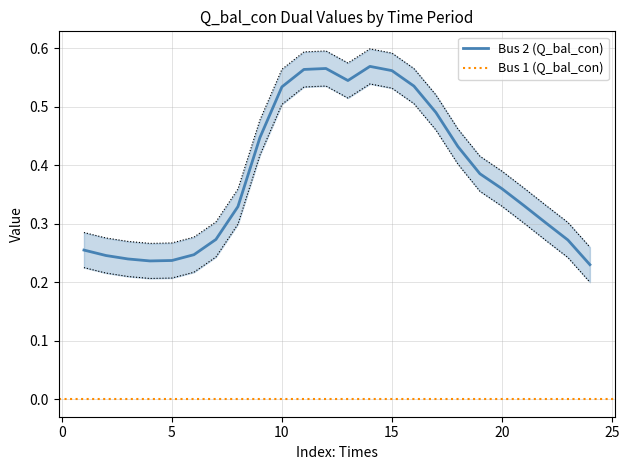

Is it true that Bus 2 upper equals 0.3 at 8?

True